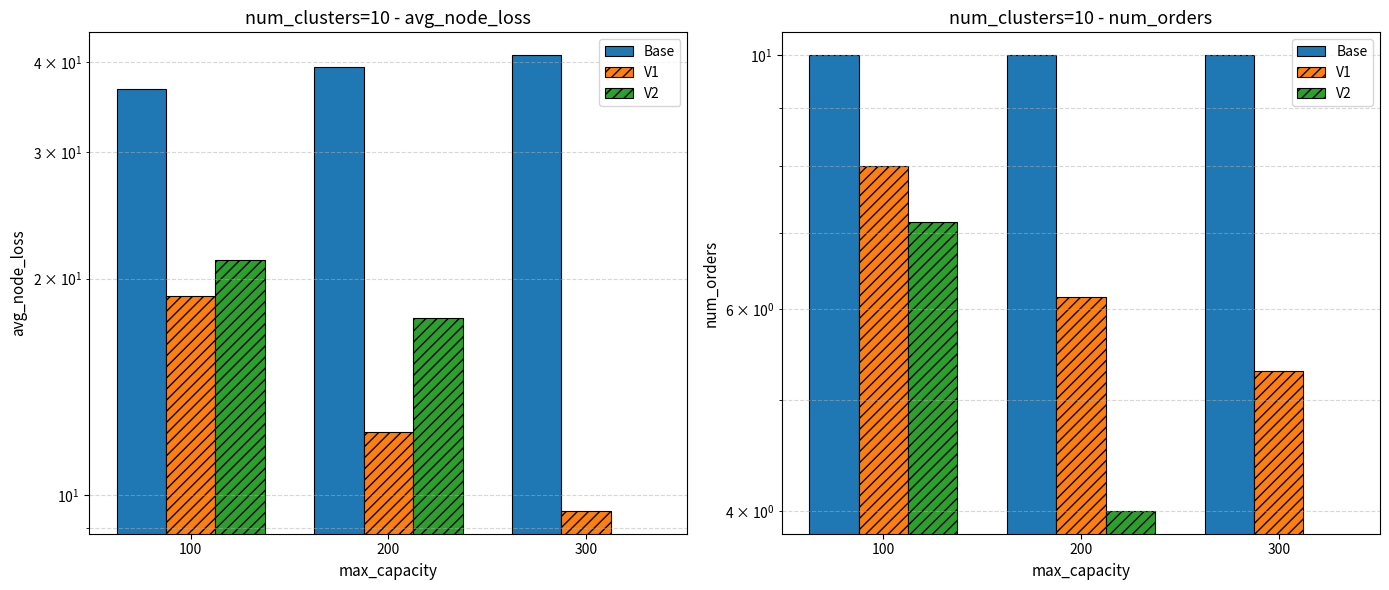

Reading left to right, what are all the values shown in this chart?

Base: 10.0	10.0	10.0
V1: 8.0	6.2	5.3
V2: 7.2	4.0	0.0